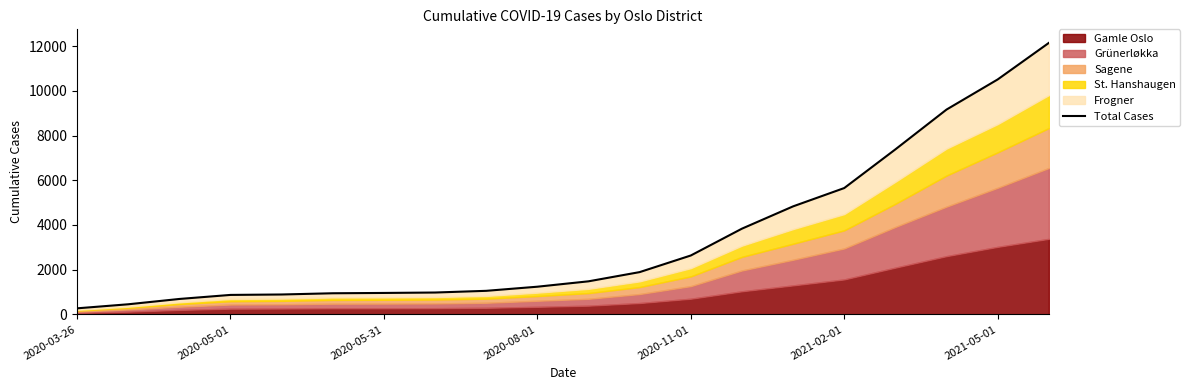

How many lines are shown in the chart?

1